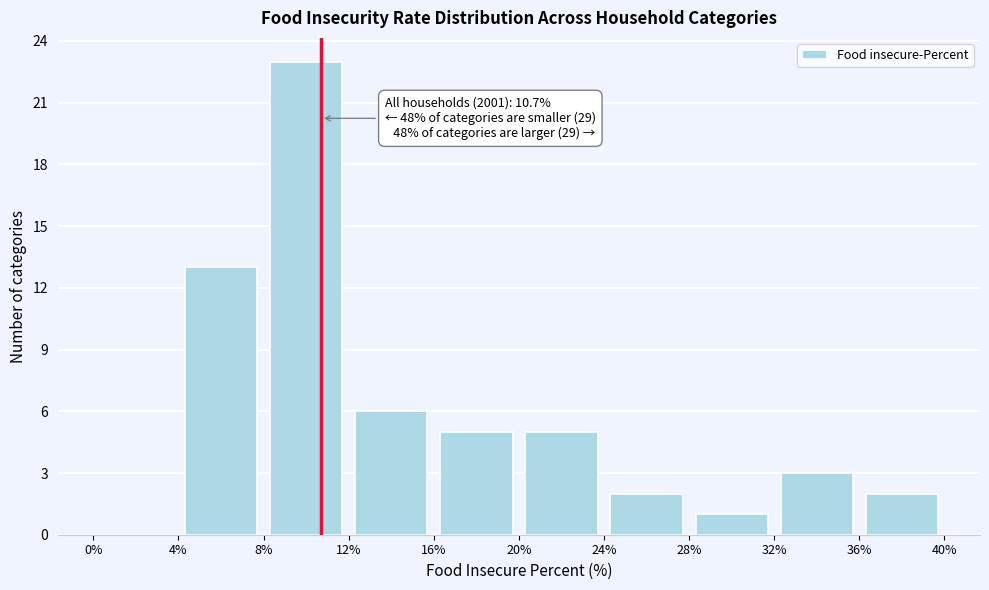

Over which range of the x-axis is the bar tallest?

8% to 12%